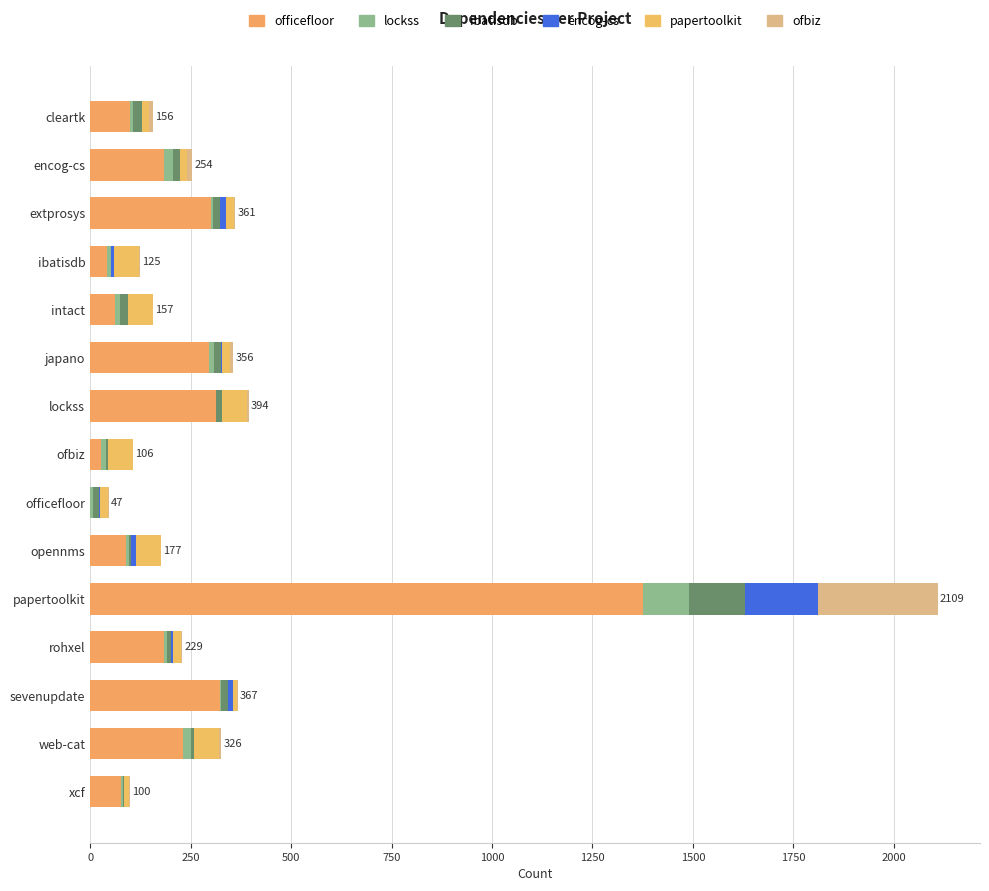

Count the number of categories in the chart.

15